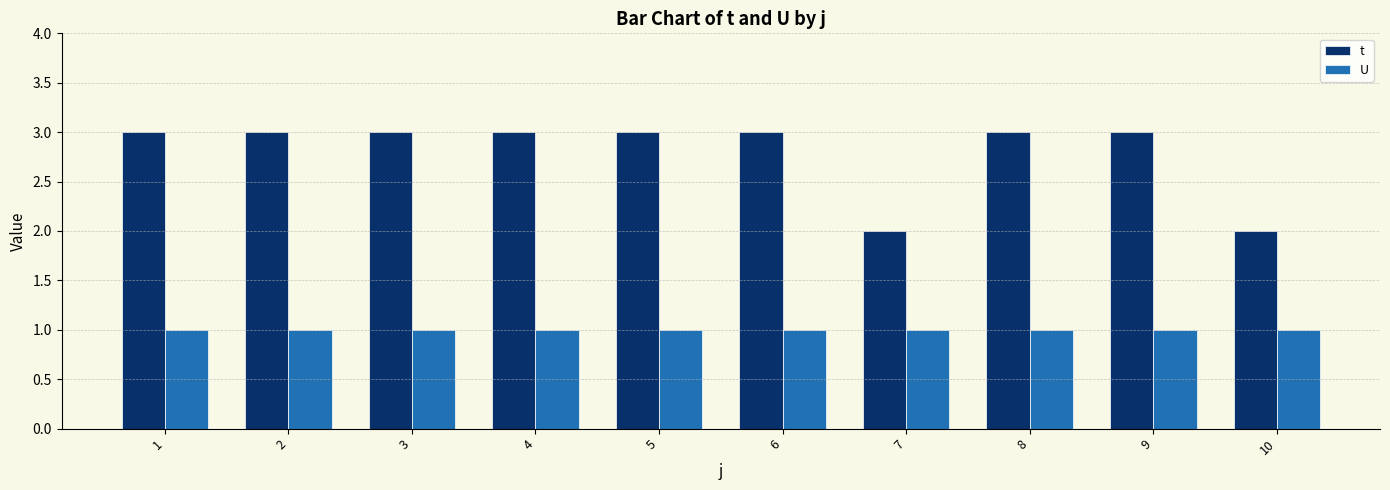

List the series in order of their overall mean, highest first.

t, U